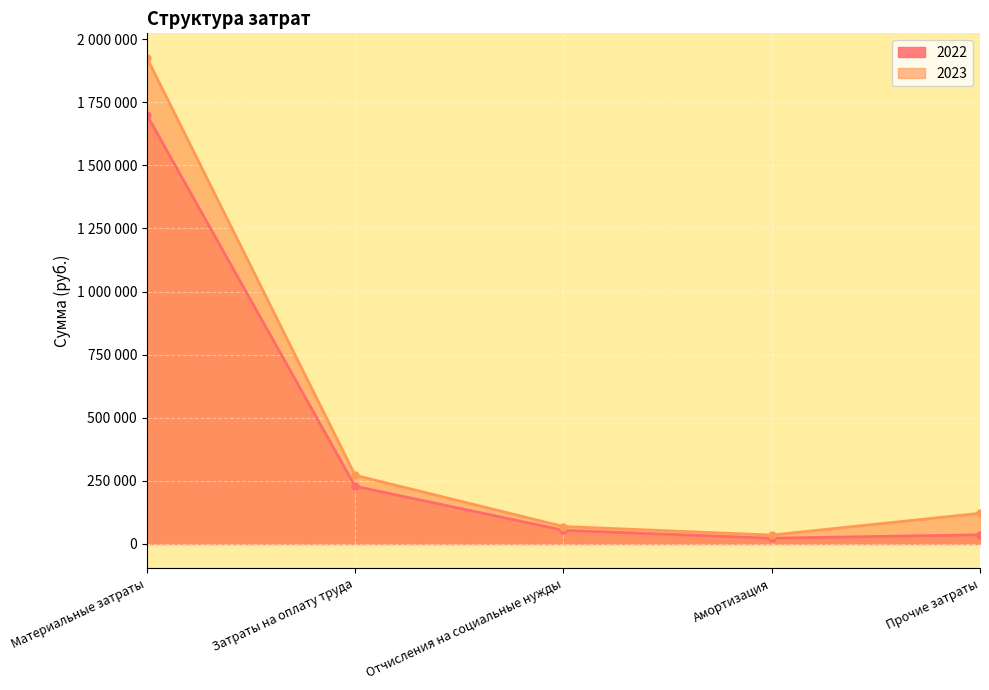

Count the number of data series in this chart.

2